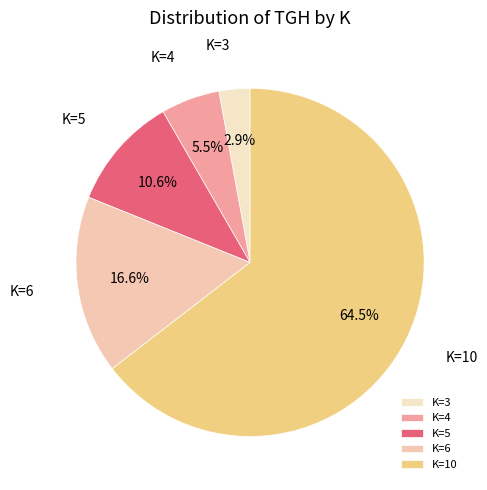

Rank the categories by value from highest to lowest.

K=10, K=6, K=5, K=4, K=3